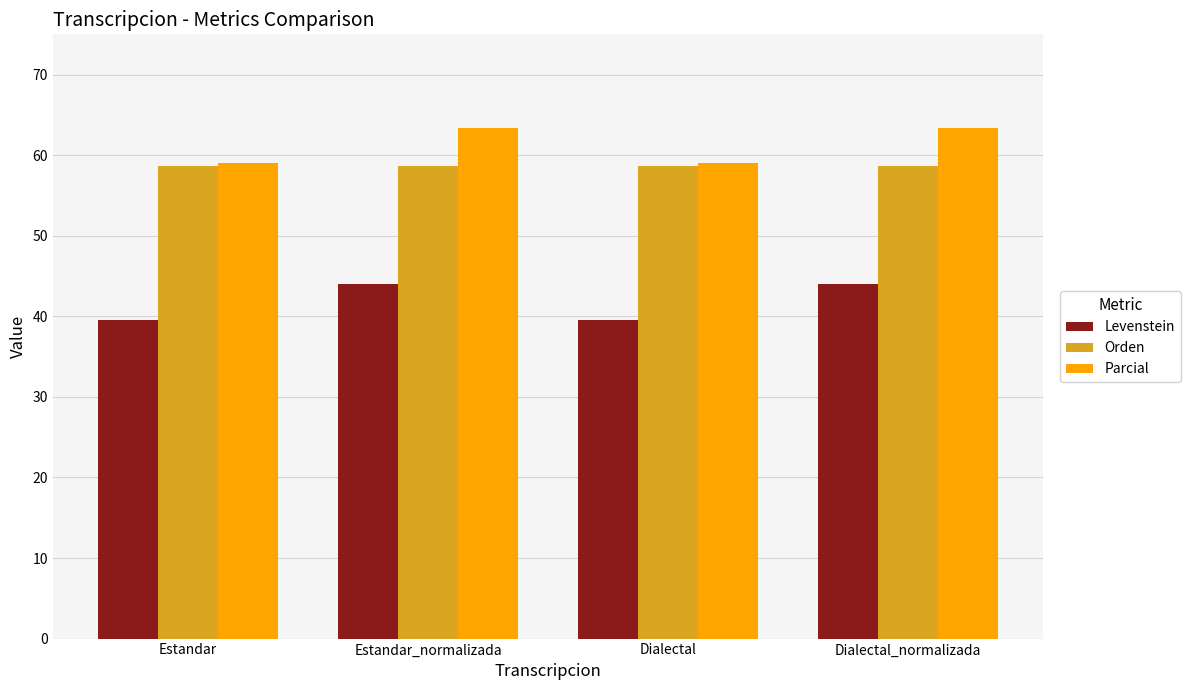

How many groups of bars are there?

4